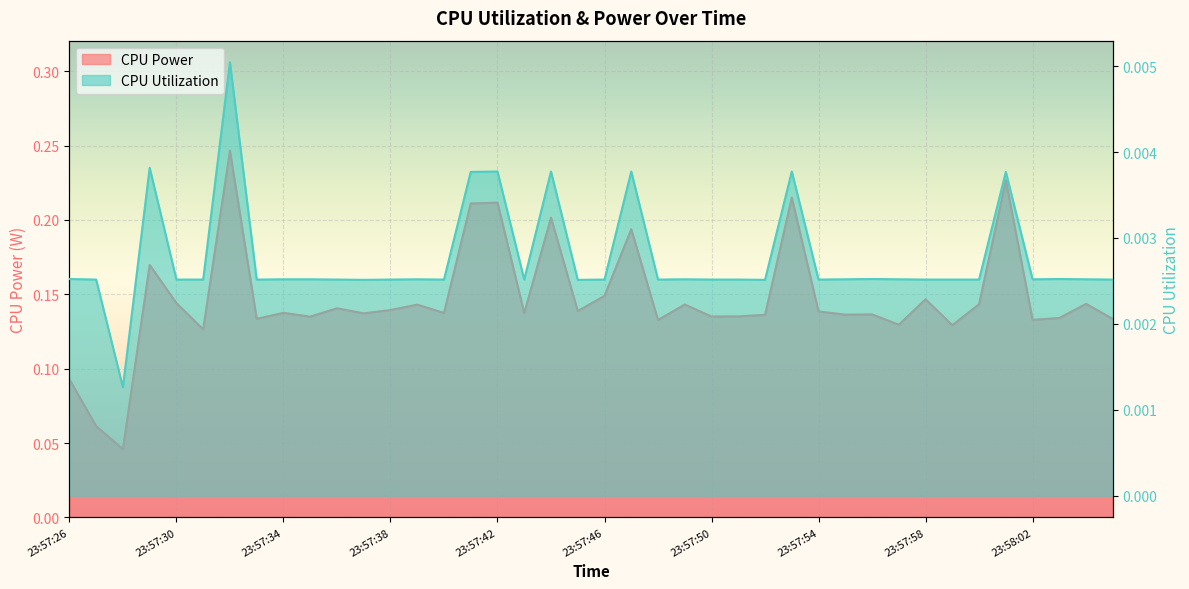

At which label is CPU Utilization closest to 0?

23:57:28